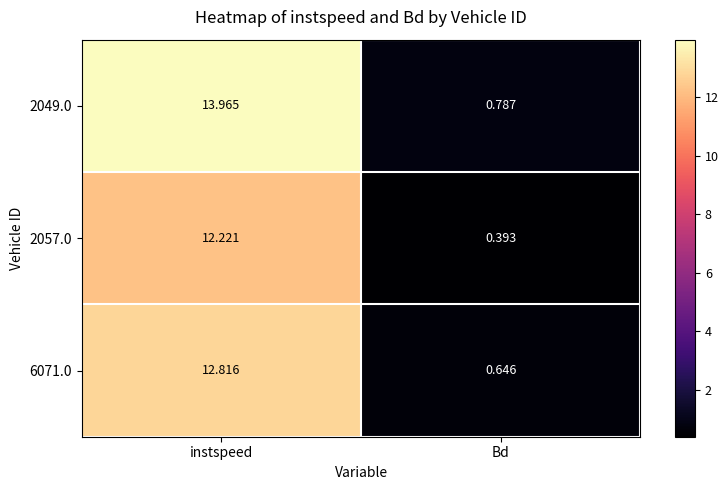

At which label is 2049.0 closest to 7?

Bd